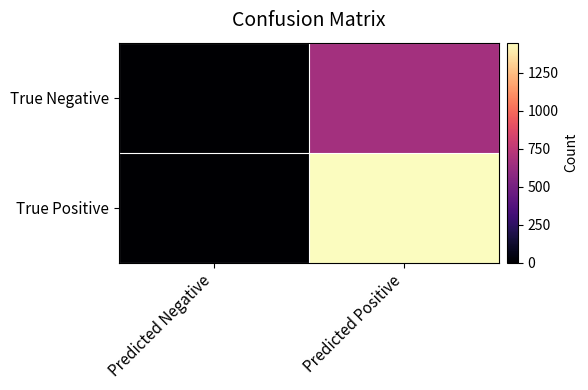

What is the maximum value shown in the chart?

1449